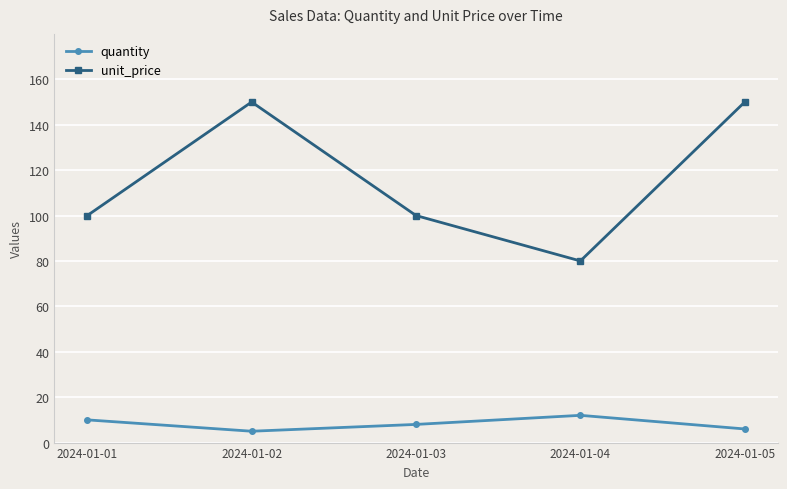

Where is the first local maximum for quantity?

2024-01-04